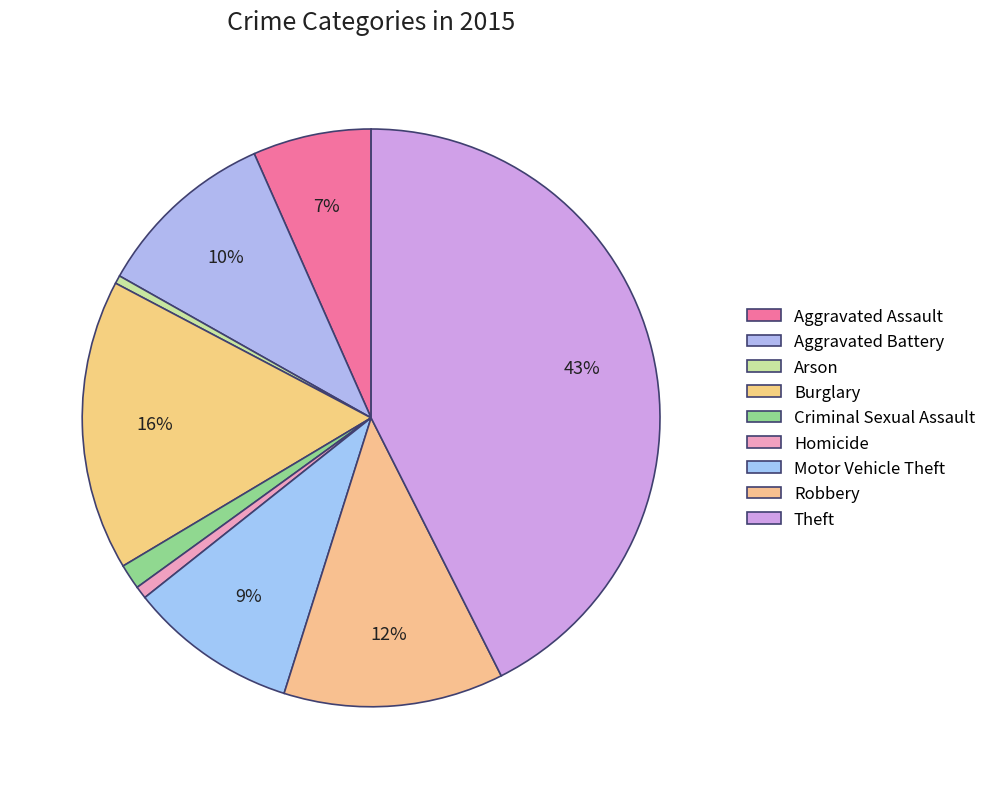

What is the change in value from Arson to Criminal Sexual Assault?

+23